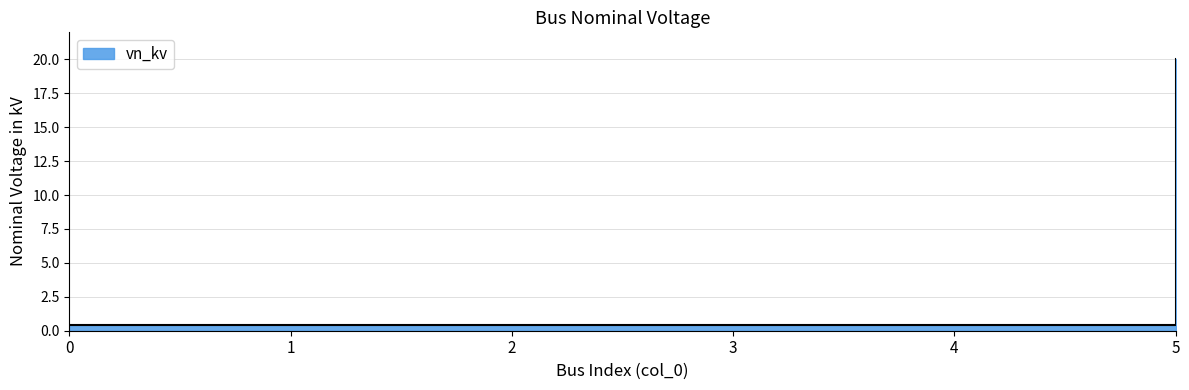

What is the sum of the values at 0 and 5?

20.4